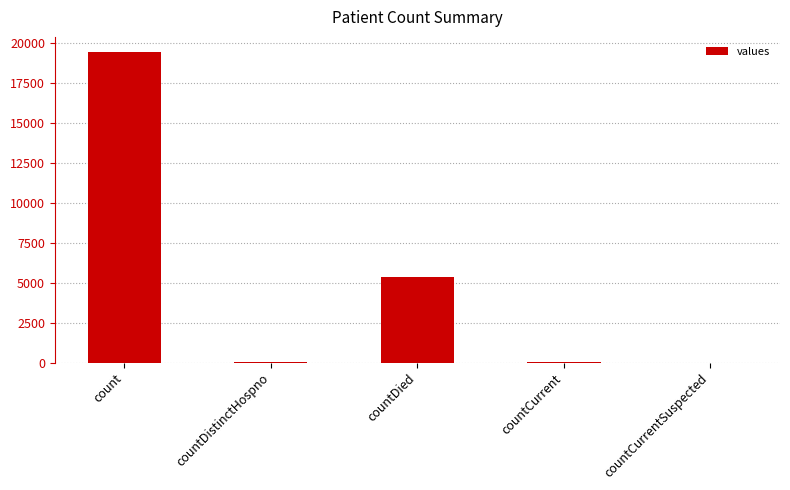

What is the average value?

4975